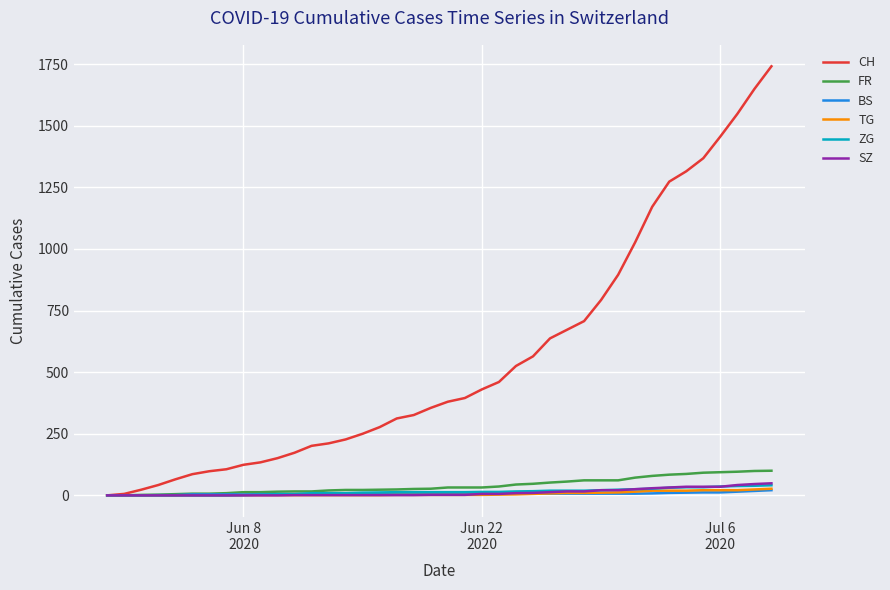

Does the chart display data point markers on the line(s)?

No